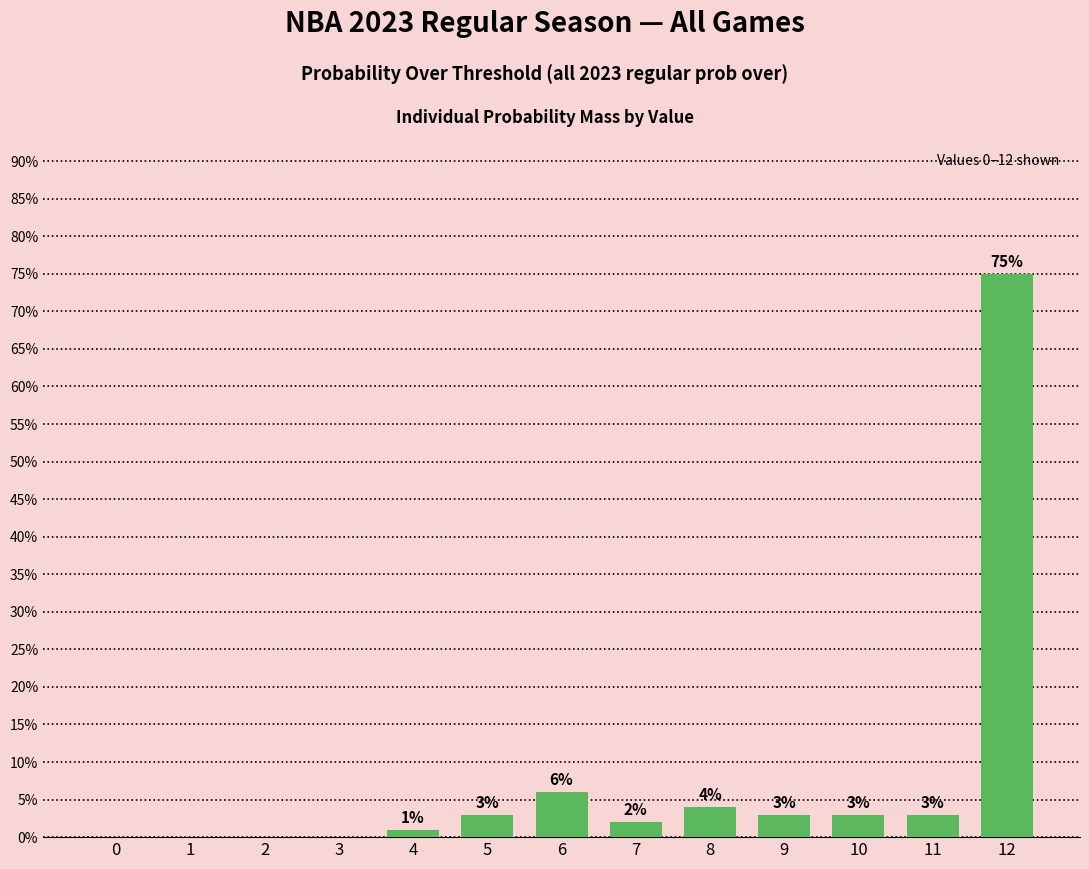

What is the difference between the values at 7 and 1?

2